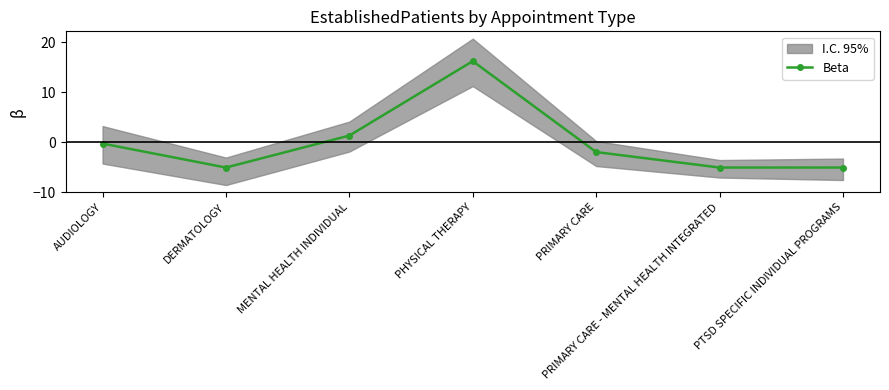

Does the chart display data point markers on the line(s)?

Yes